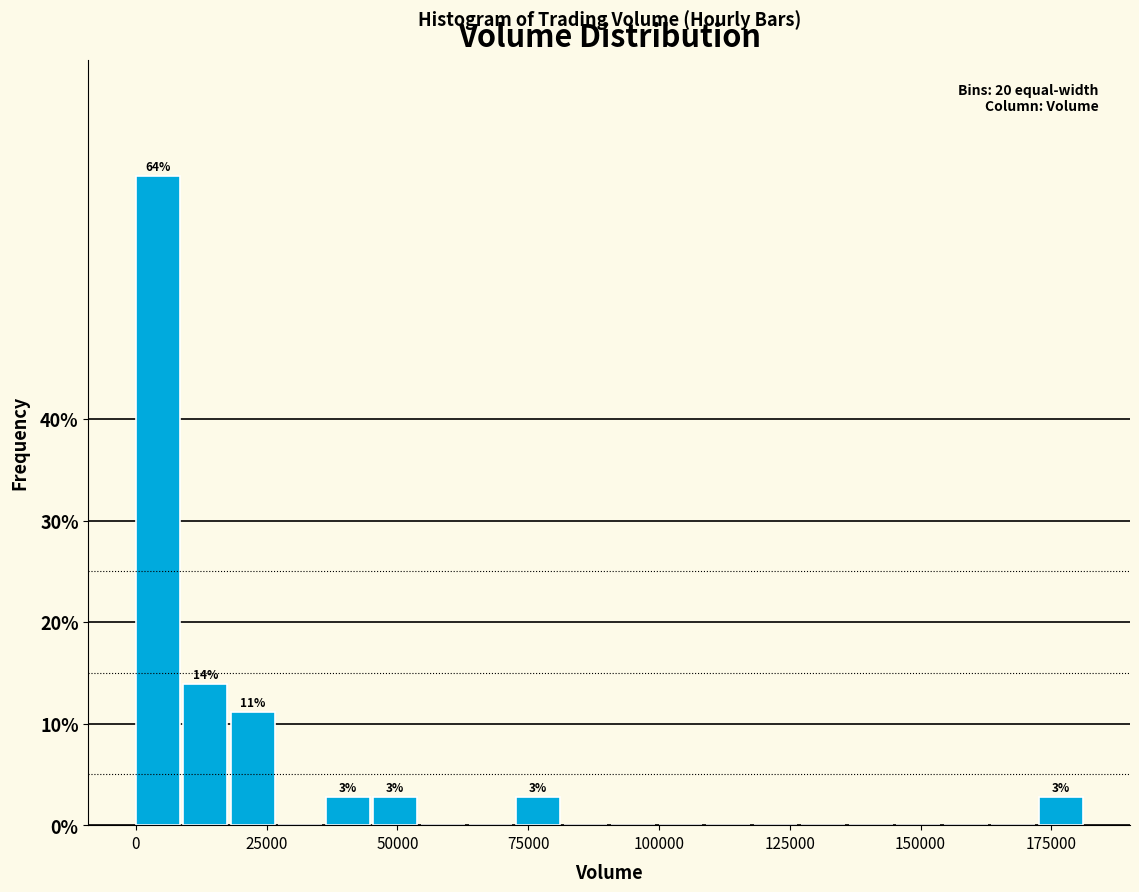

Read against the x-axis, roughly where is the centre of the tallest bar?

5000